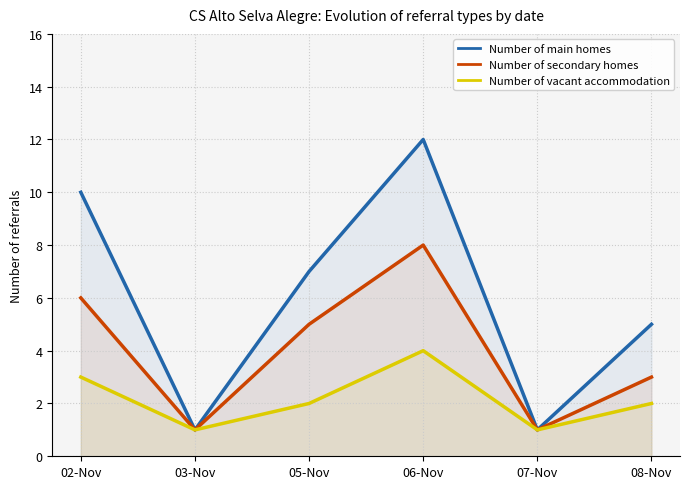

Reading left to right, extract all data points from this chart.

Number of main homes: 10	1	7	12	1	5
Number of secondary homes: 6	1	5	8	1	3
Number of vacant accommodation: 3	1	2	4	1	2